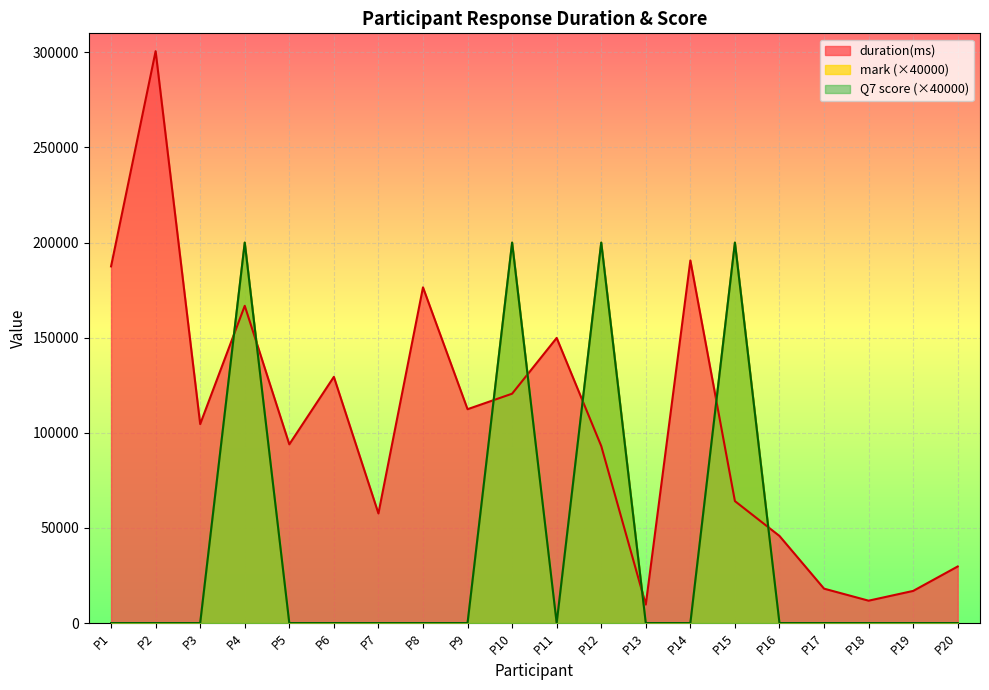

What are all the series names shown in the legend?

duration(ms), mark, Q7 score